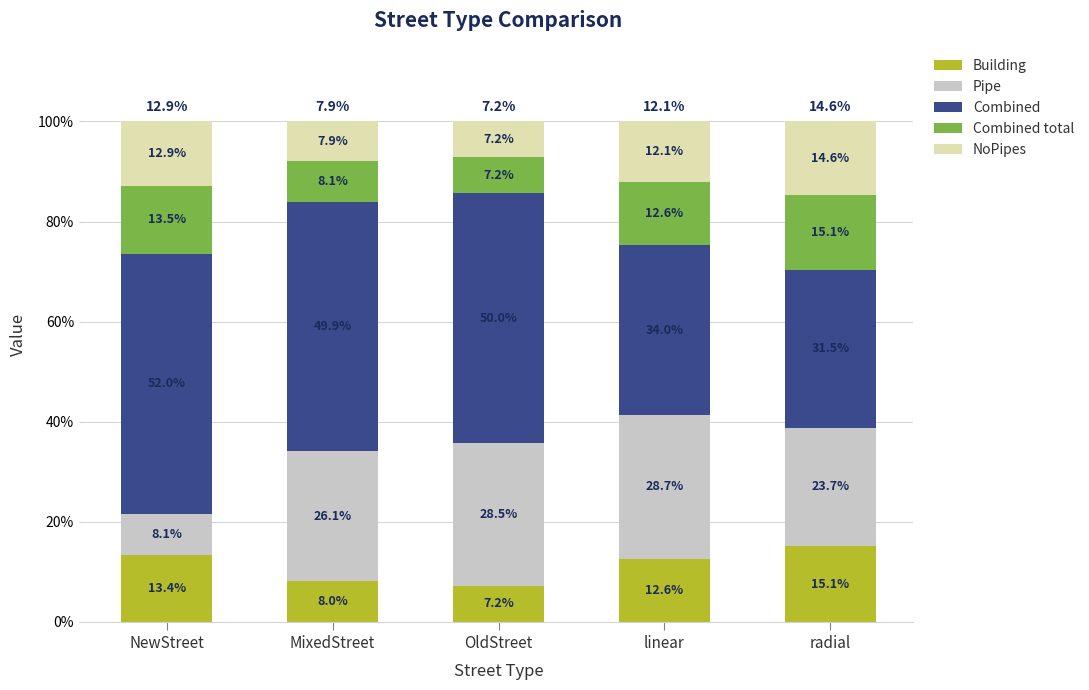

At which label does Building reach its peak?

radial